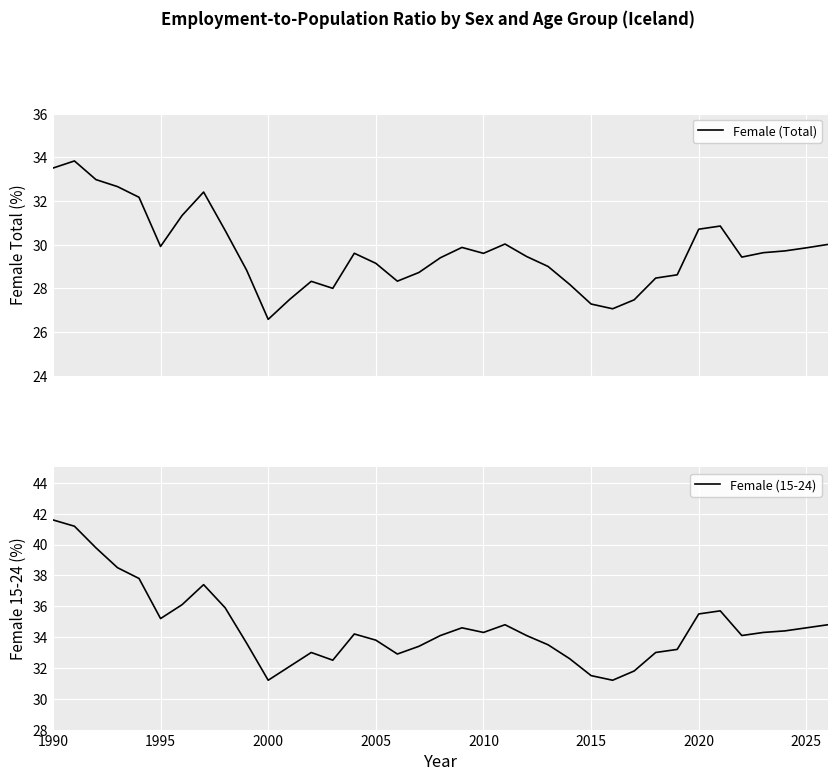

What is the average value of the Female (Total) series?

29.7